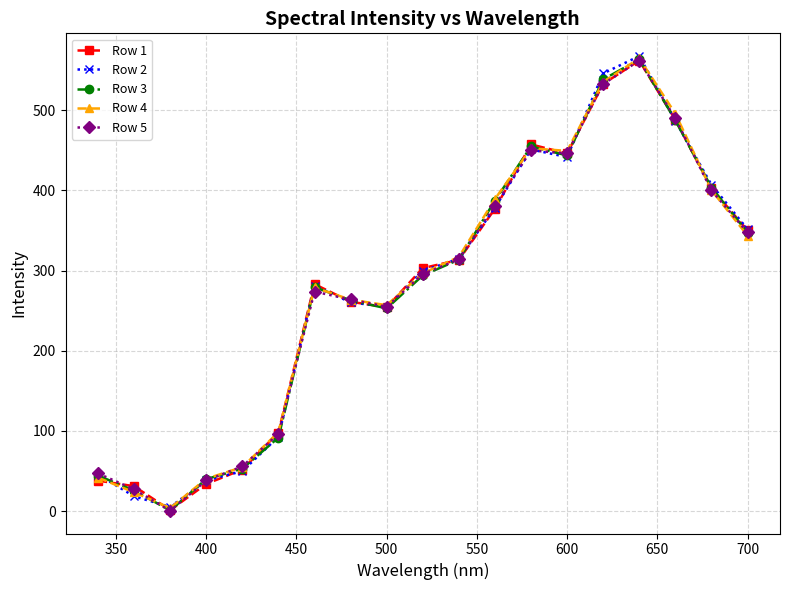

What is the value of the Row 4 point at the 7th from the left?

278.9